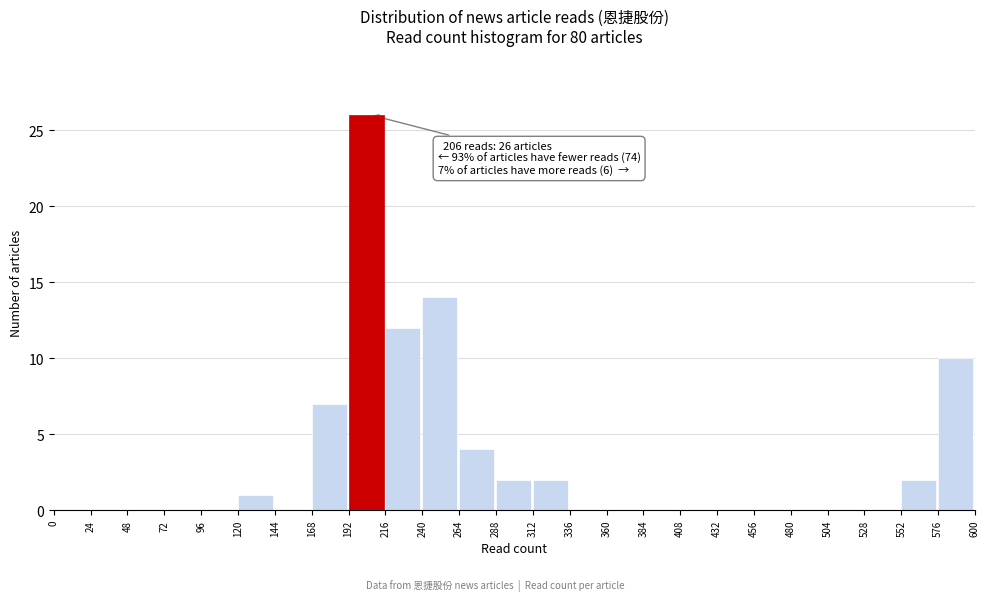

Reading left to right, transcribe all the data shown in this chart.

0=0	24=0	48=0	72=0	96=0	120=1	144=0	168=7	192=26	216=12	240=14	264=4	288=2	312=2	336=0	360=0	384=0	408=0	432=0	456=0	480=0	504=0	528=0	552=2	576=10